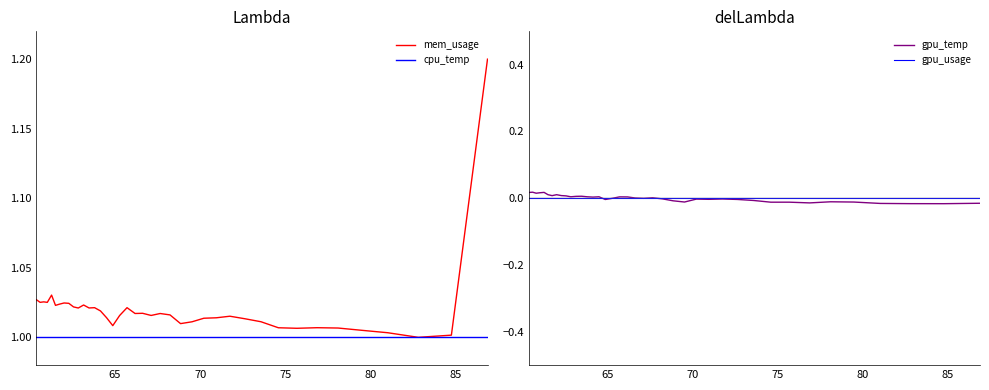

The cpu_temp series shows 0.5 at 15. True or false?

False